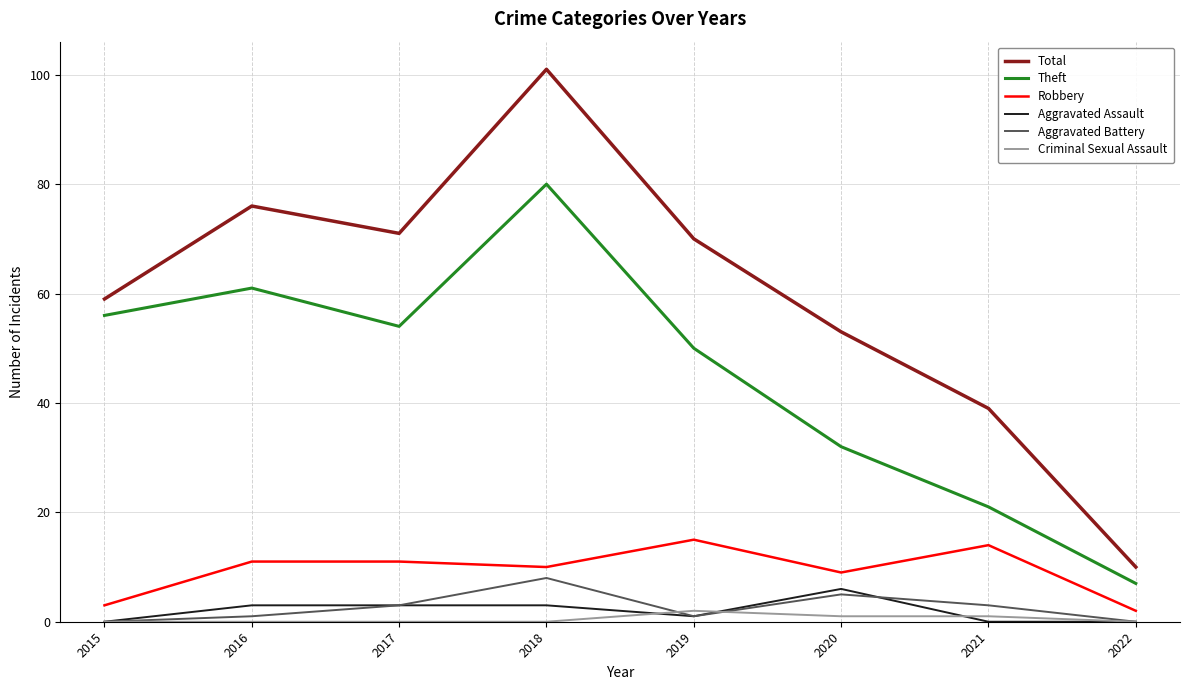

Which series changed the most between 2019 and 2020?

Theft